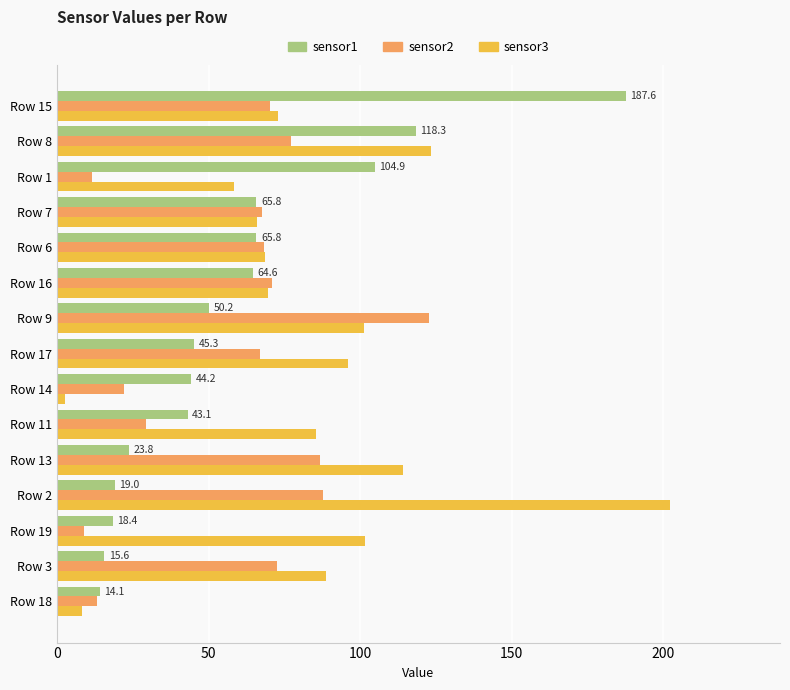

Which category has the highest value in the sensor1 series?

Row 15